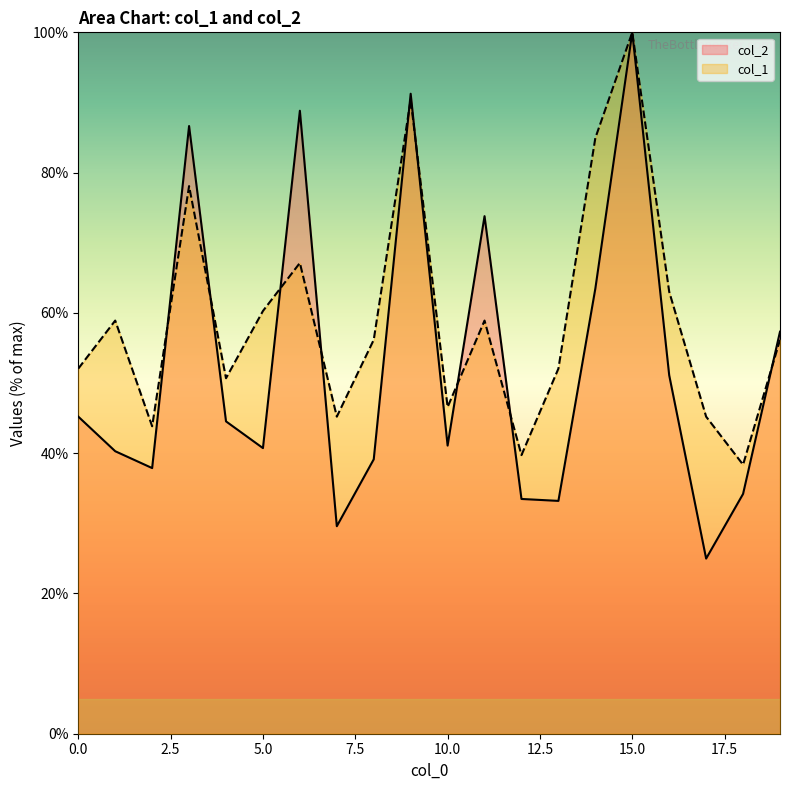

At which category does col_2 reach its first local valley?

2